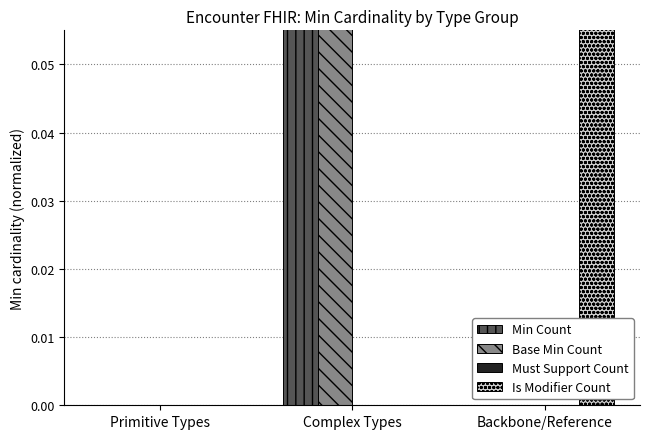

How many series are shown in this chart?

4